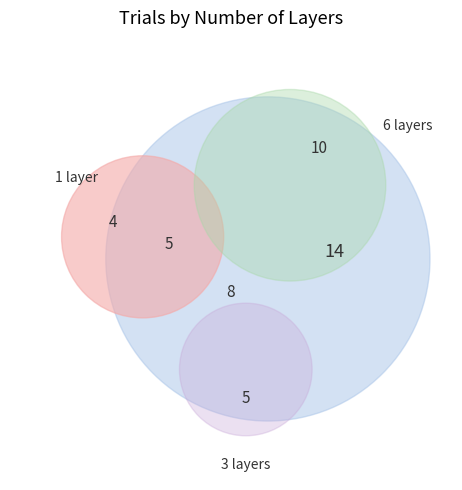

To the nearest percent, what portion does 6 represent?

29%